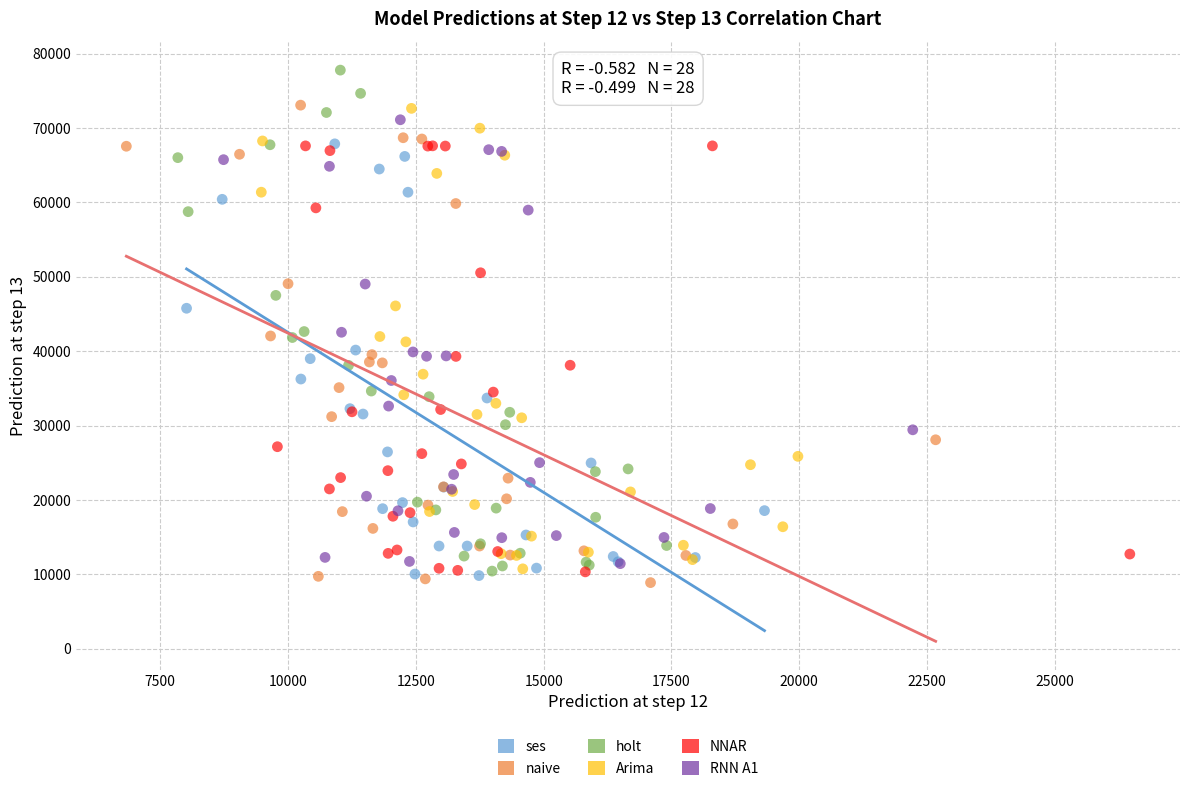

Which series reaches the maximum Y coordinate?

holt